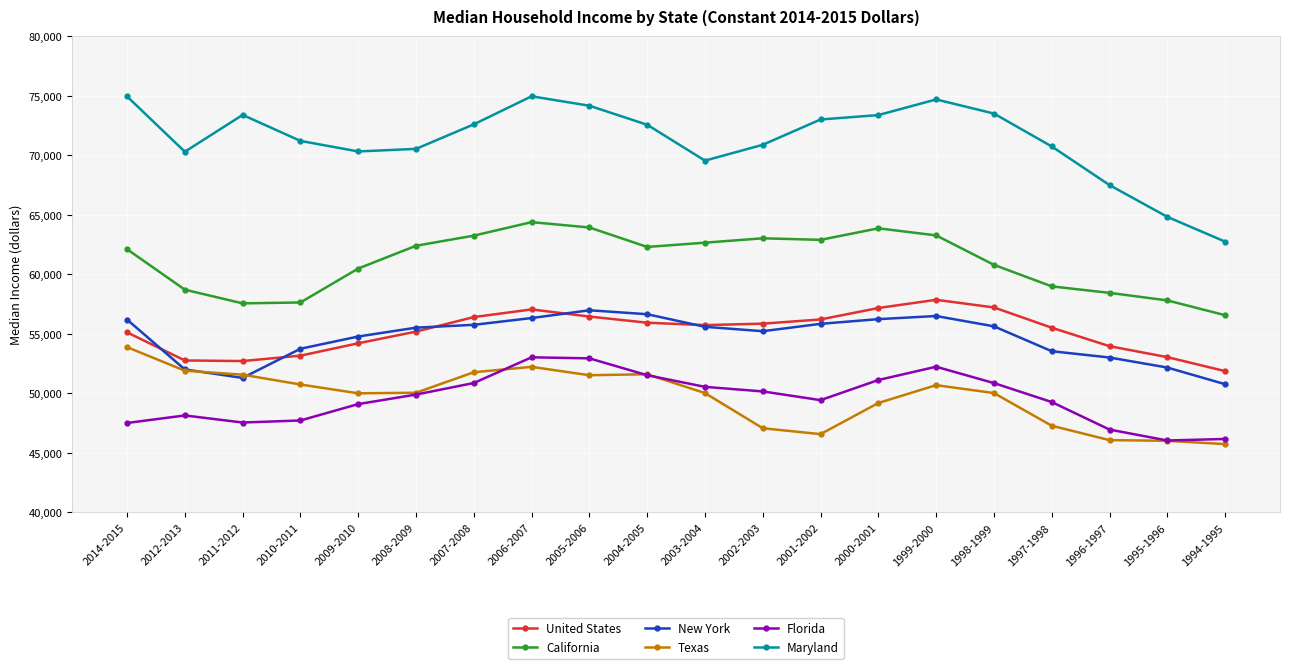

What is the average value of the Texas series?

49695